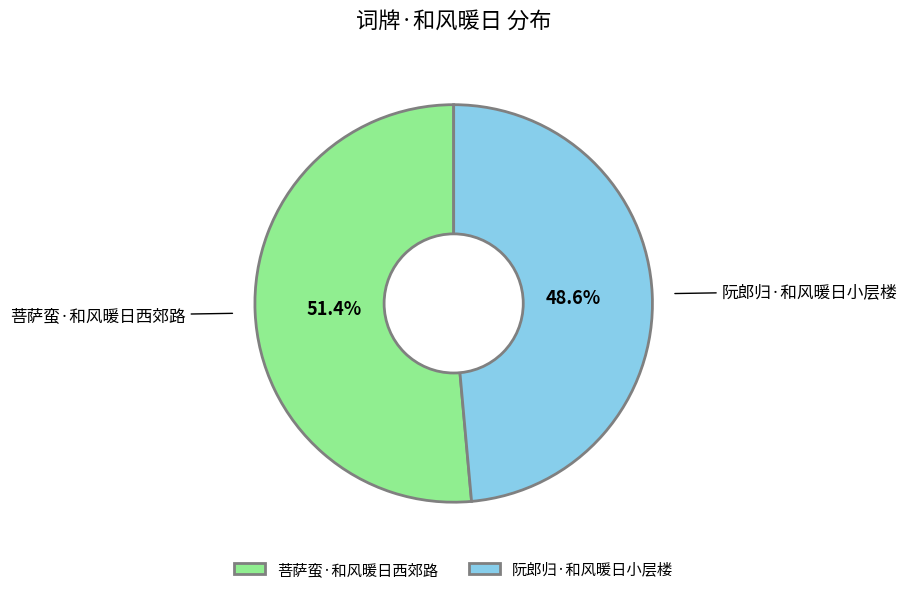

What is the majority slice?

菩萨蛮·和风暖日西郊路